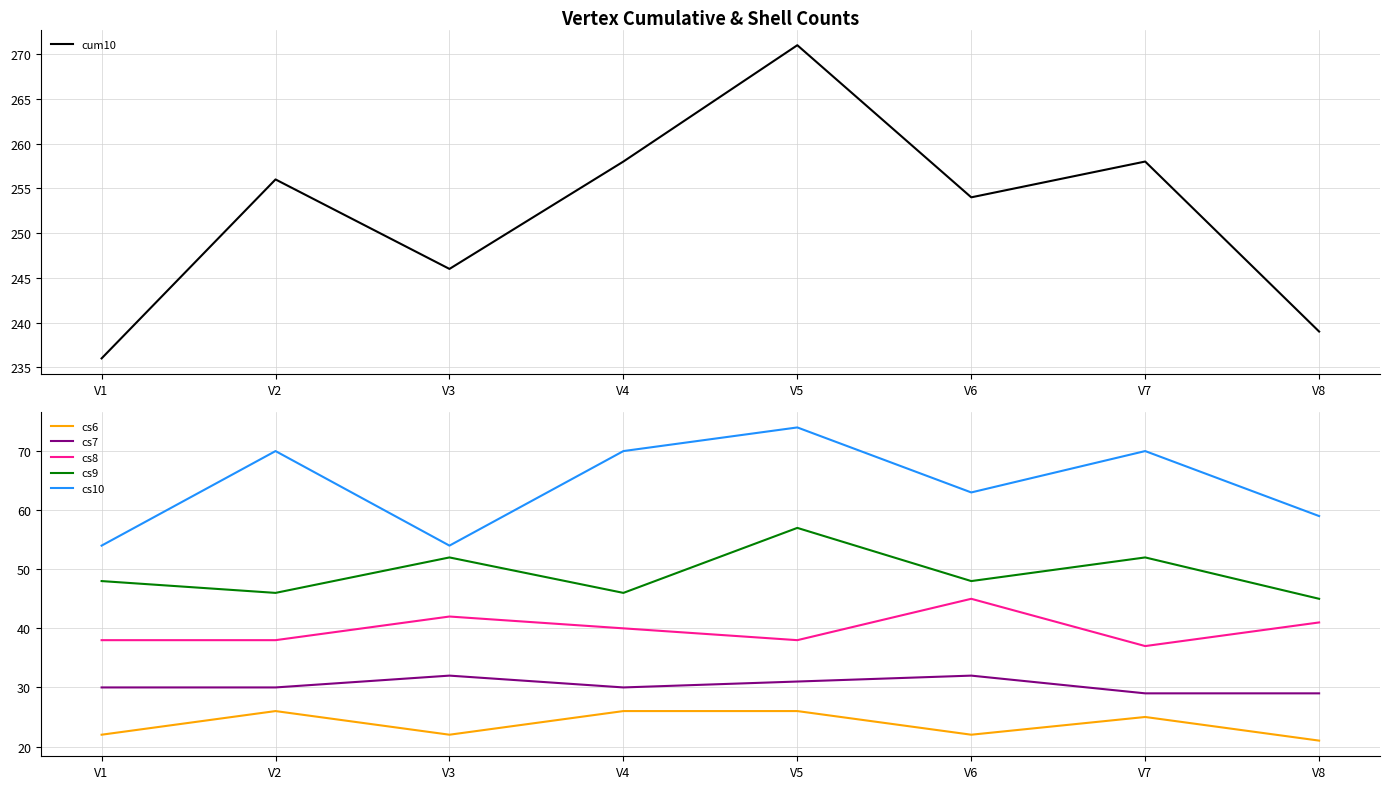

Which has a higher value, V8 or V3?

V3